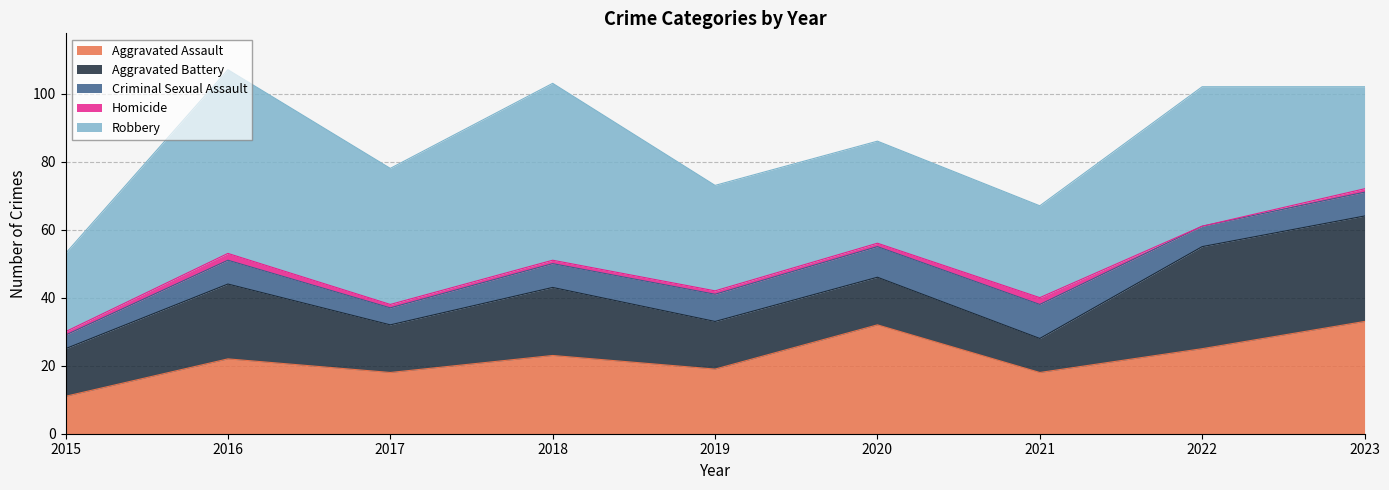

True or false: Criminal Sexual Assault has a value of 10 at 2021.

True